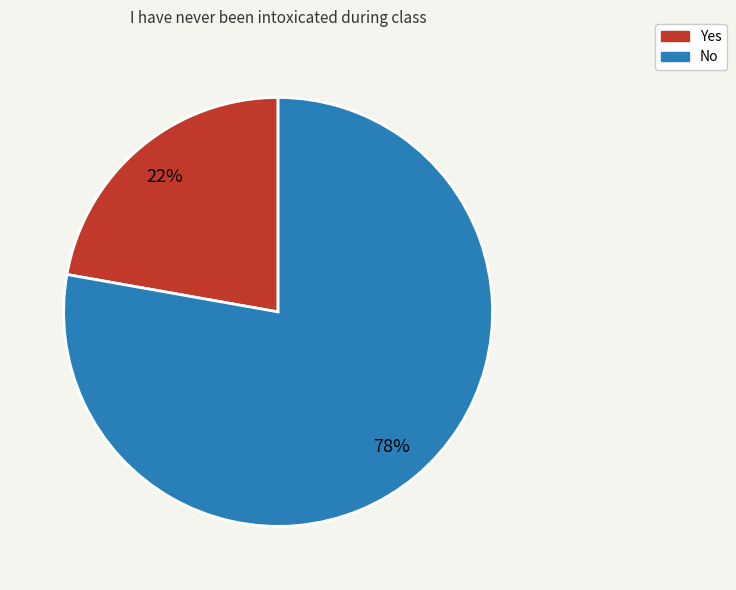

Does No account for over 50% of the chart?

Yes